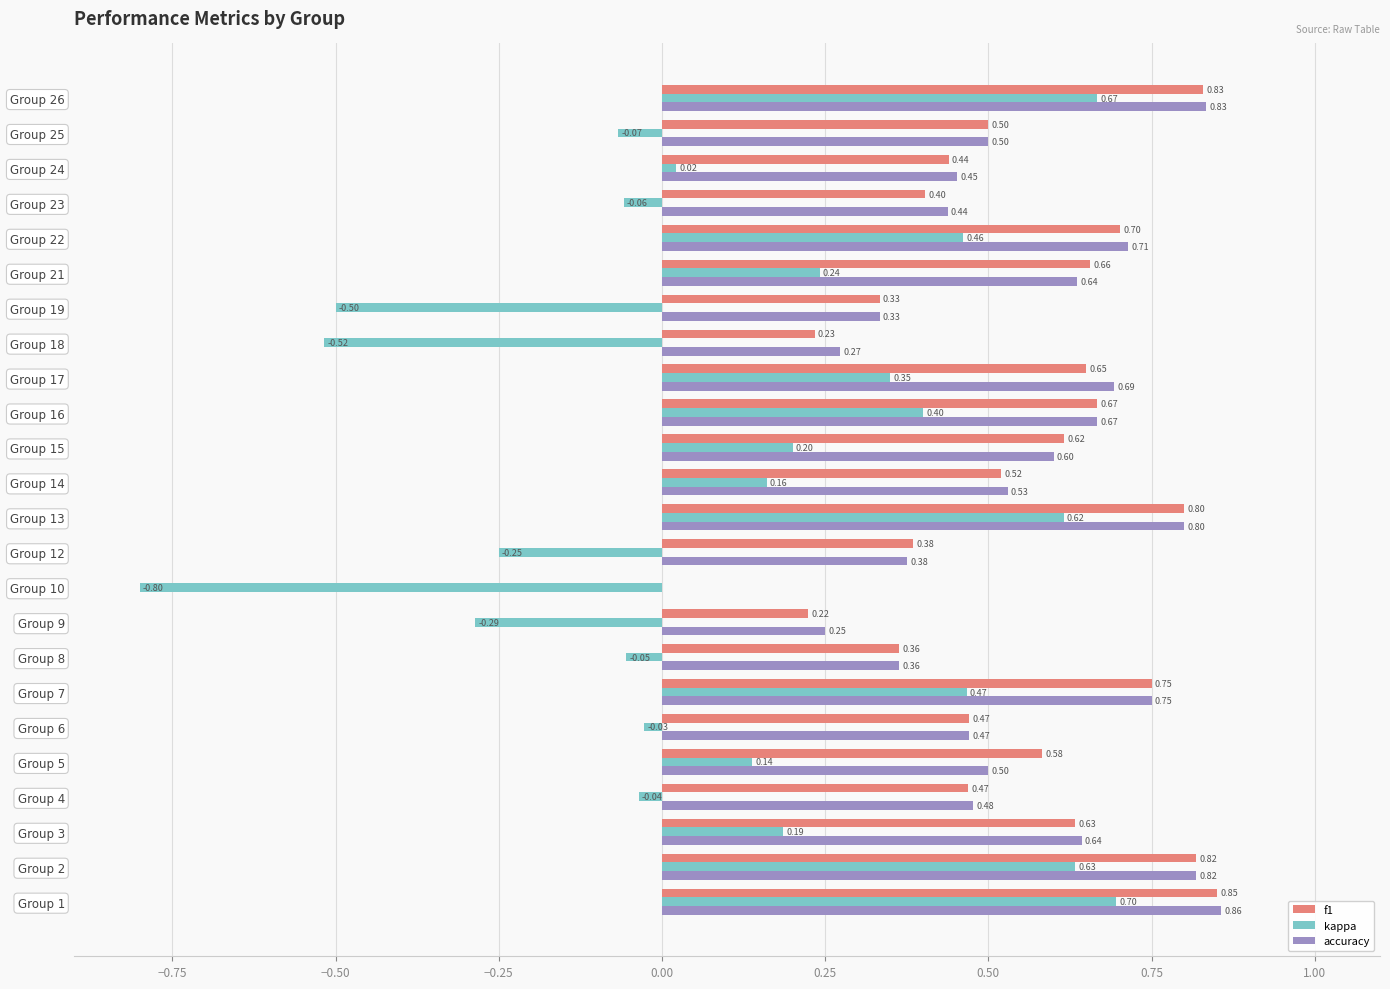

What is the sum of the f1 values at Group 16 and Group 17?

1.3